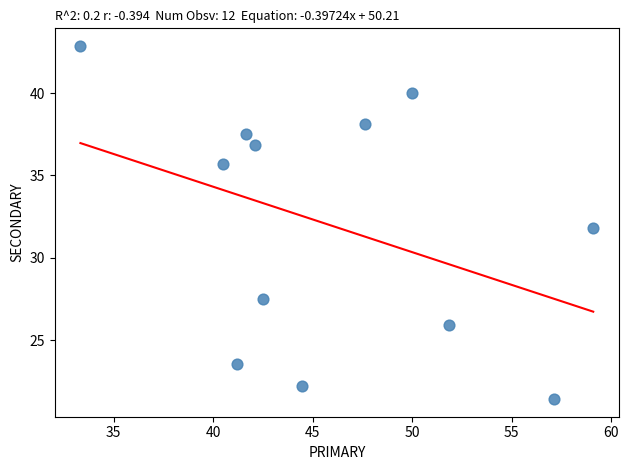

What is the range of Y values (max minus min)?

21.4